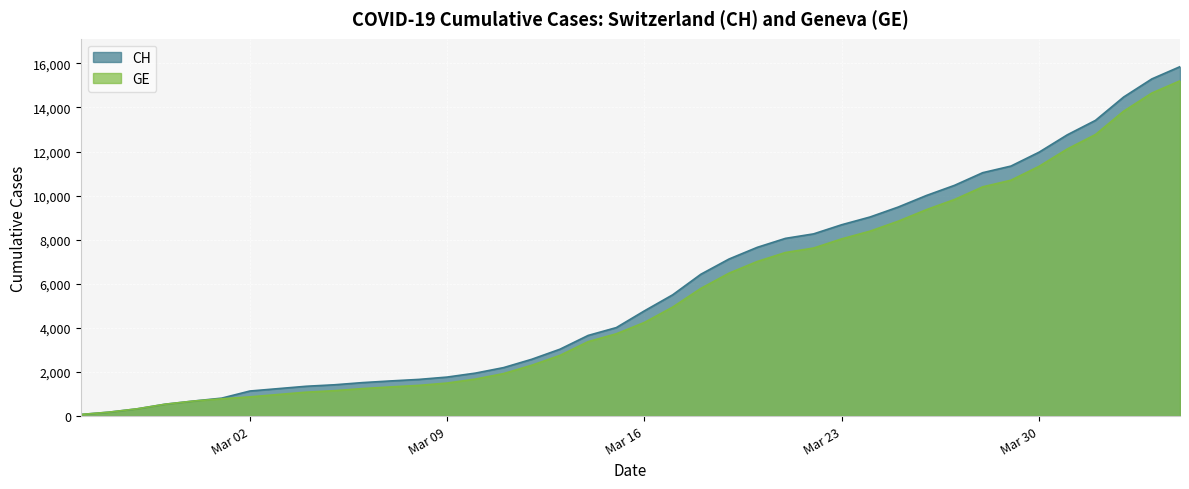

What is the spread (max minus min) of values at 2020-03-04?

268